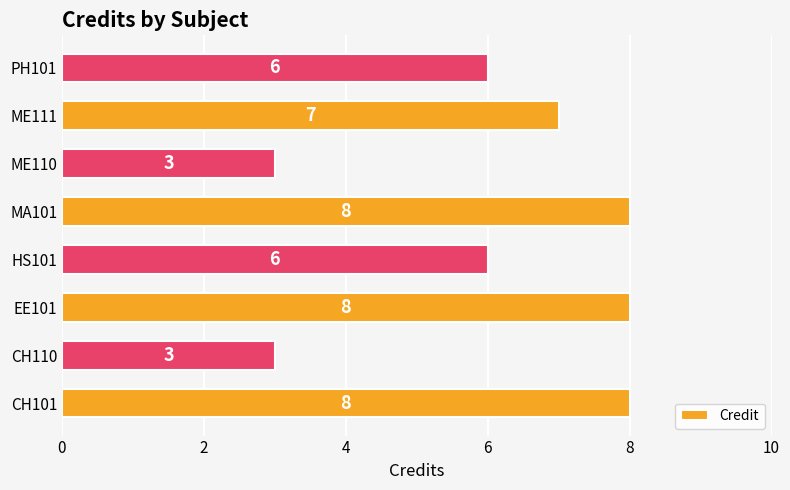

What is the ratio of the value at HS101 to the value at EE101?

0.8